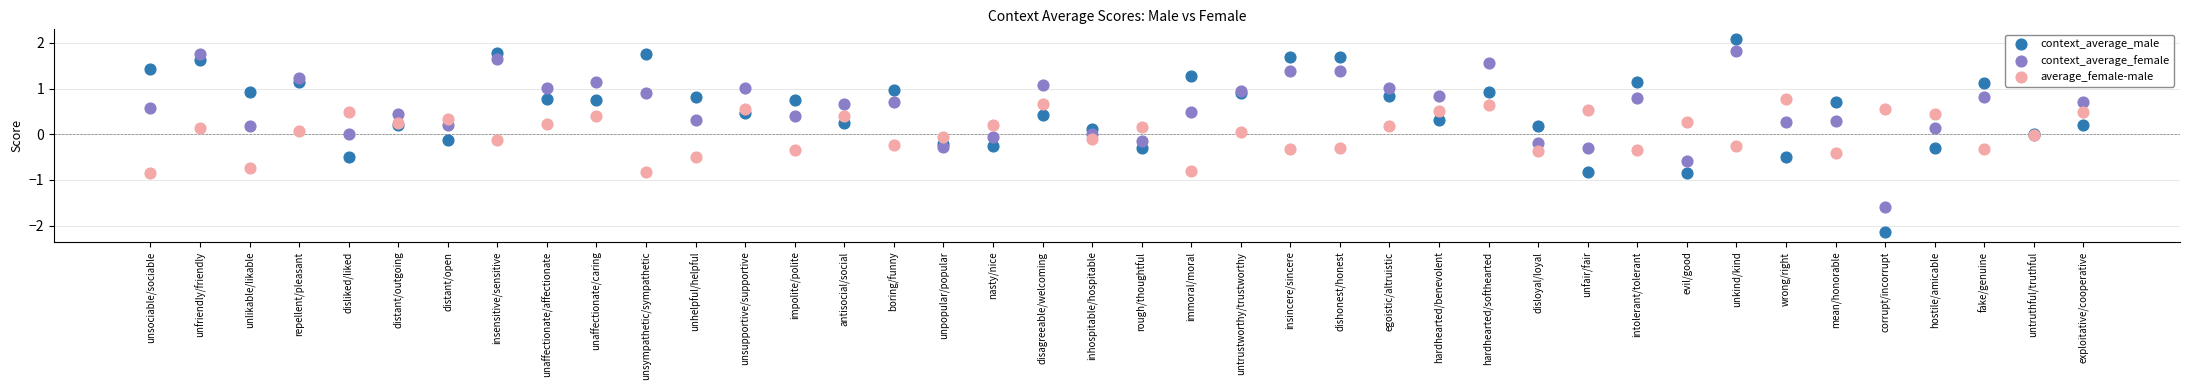

Which series reaches the maximum Y coordinate?

context_average_male